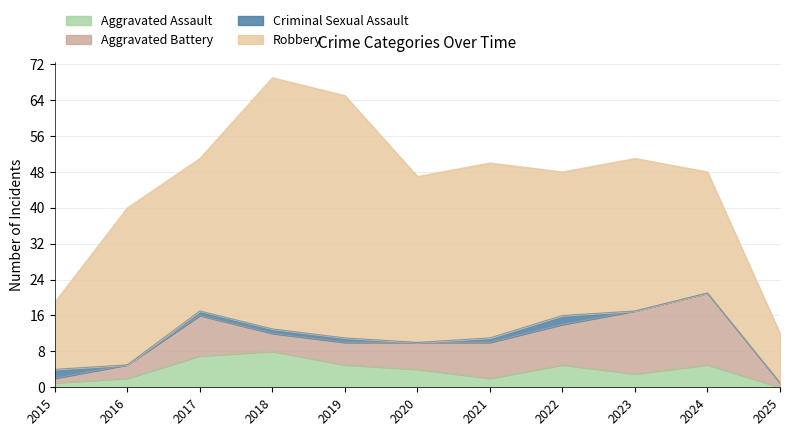

What are all the series names shown in the legend?

Aggravated Assault, Aggravated Battery, Criminal Sexual Assault, Robbery